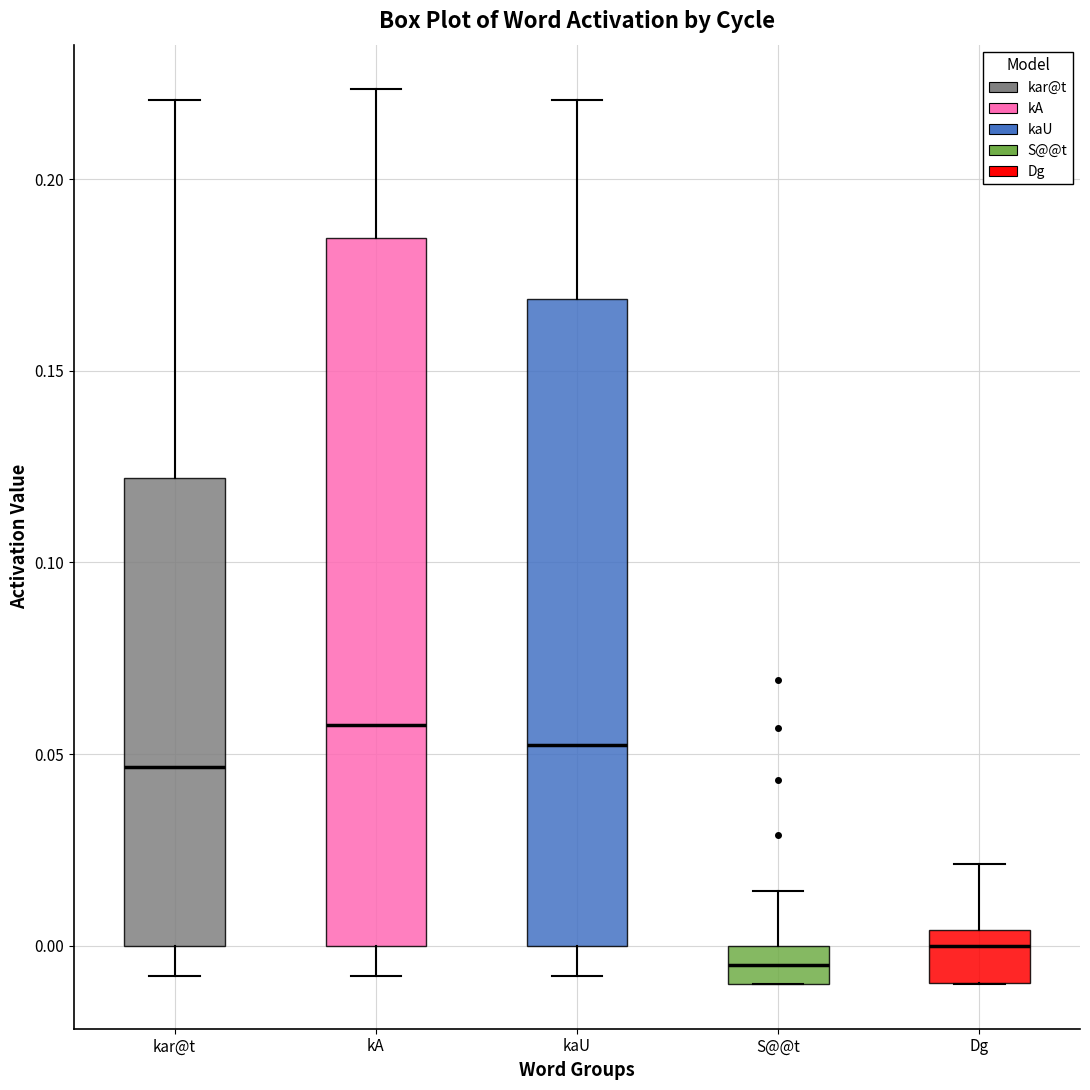

Reading left to right, read every box against the y-axis: the position of its median line, the range the box covers, and the ends of its whiskers. The values are not printed on the chart, so give them approximately, as read against the axis.

kar@t: median 0.045, box 0.000 to 0.120, whiskers -0.010 to 0.220
kA: median 0.060, box 0.000 to 0.185, whiskers -0.010 to 0.225
kaU: median 0.050, box 0.000 to 0.170, whiskers -0.010 to 0.220
S@@t: median -0.005, box -0.010 to 0.000, whiskers -0.010 to 0.015
Dg: median 0.000, box -0.010 to 0.005, whiskers -0.010 to 0.020